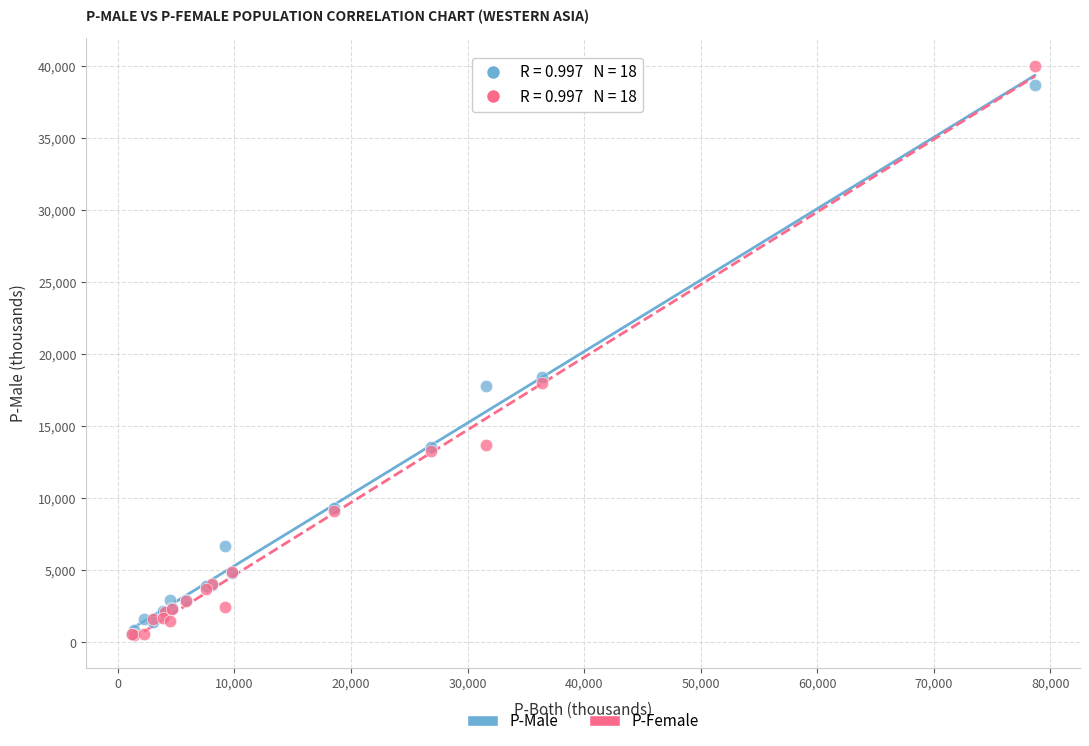

Which series contains the highest Y value?

P-Female